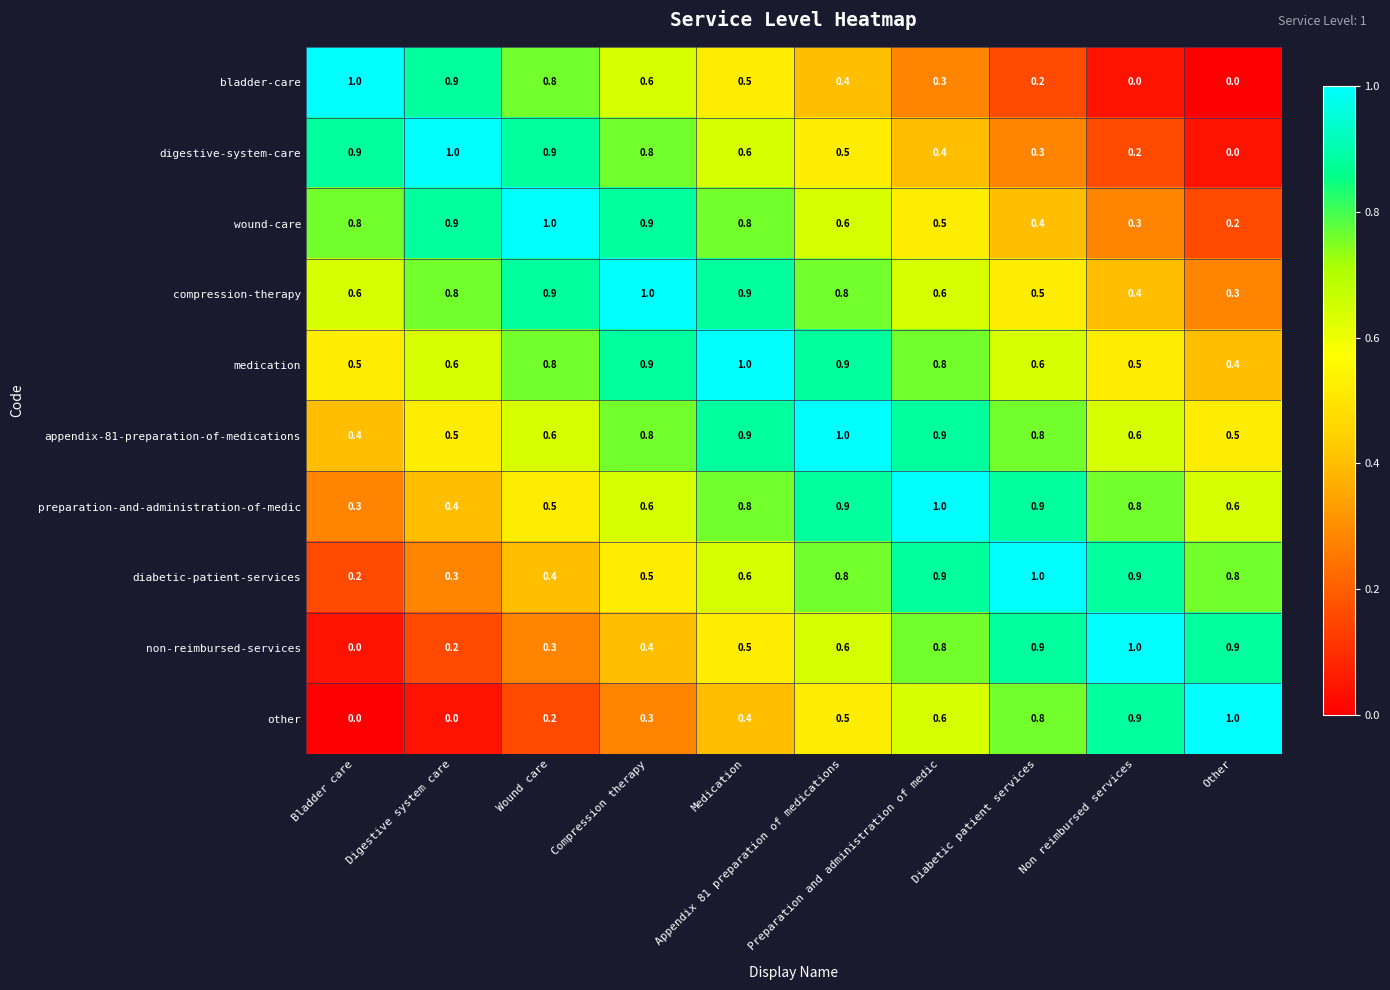

How many categories are shown in the chart?

10